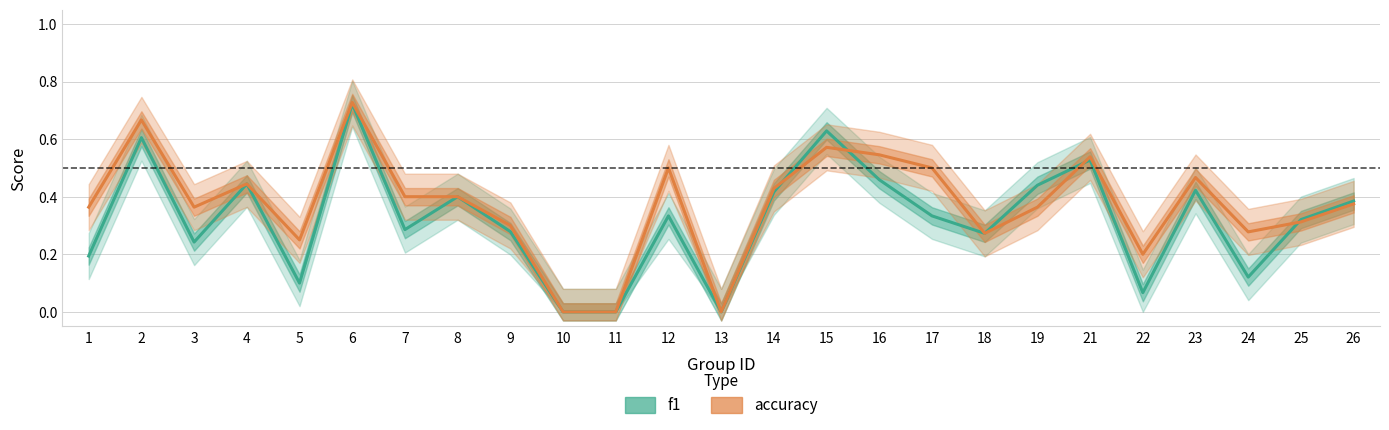

At which category does accuracy reach its first local peak?

2